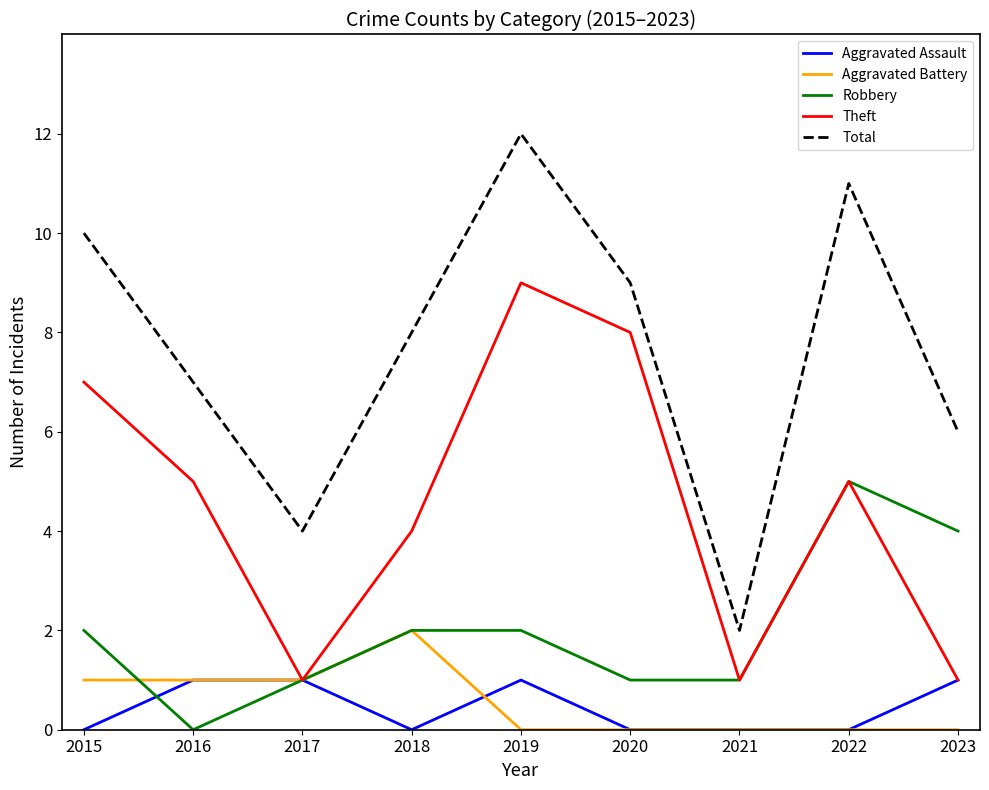

Reading right to left, what are all the values shown in this chart?

Aggravated Assault: 2023=1	2022=0	2021=0	2020=0	2019=1	2018=0	2017=1	2016=1	2015=0
Aggravated Battery: 2023=0	2022=0	2021=0	2020=0	2019=0	2018=2	2017=1	2016=1	2015=1
Robbery: 2023=4	2022=5	2021=1	2020=1	2019=2	2018=2	2017=1	2016=0	2015=2
Theft: 2023=1	2022=5	2021=1	2020=8	2019=9	2018=4	2017=1	2016=5	2015=7
Total: 2023=6	2022=11	2021=2	2020=9	2019=12	2018=8	2017=4	2016=7	2015=10